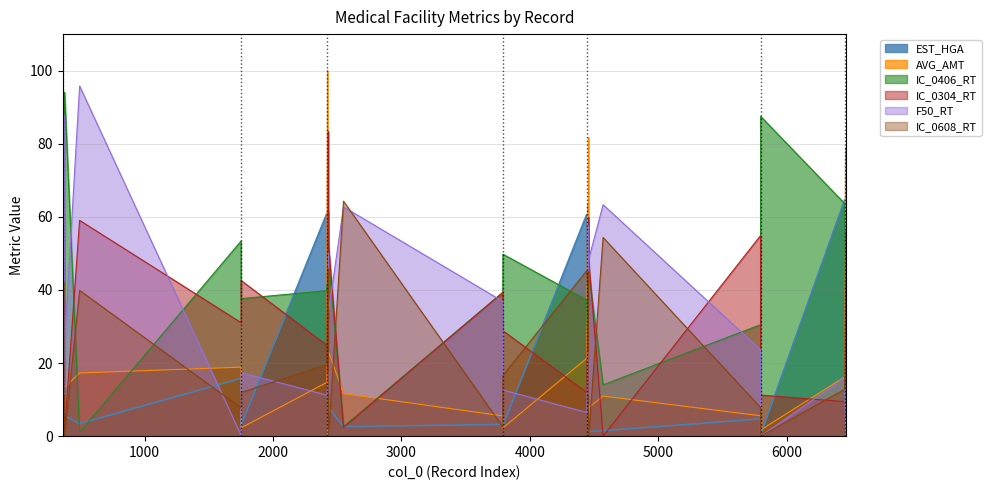

What is the difference between the maximum and second lowest values in the IC_0304_RT series?

81.9